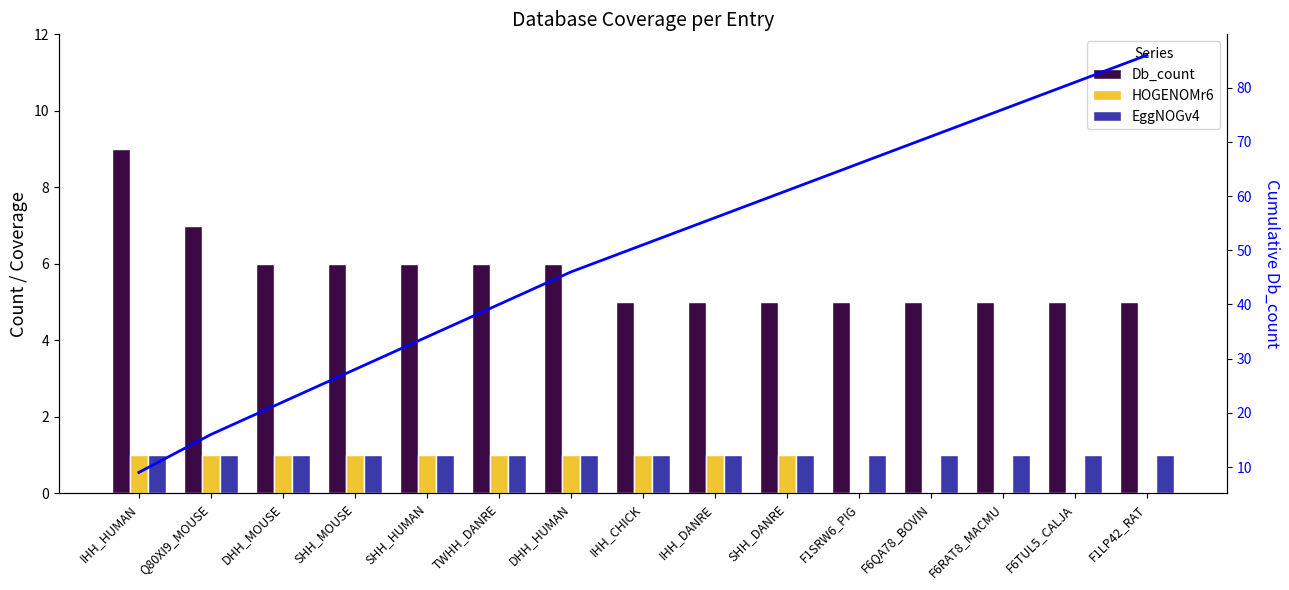

Is the value of EggNOGv4 at F6RAT8_MACMU greater than the value of Db_count at TWHH_DANRE?

No